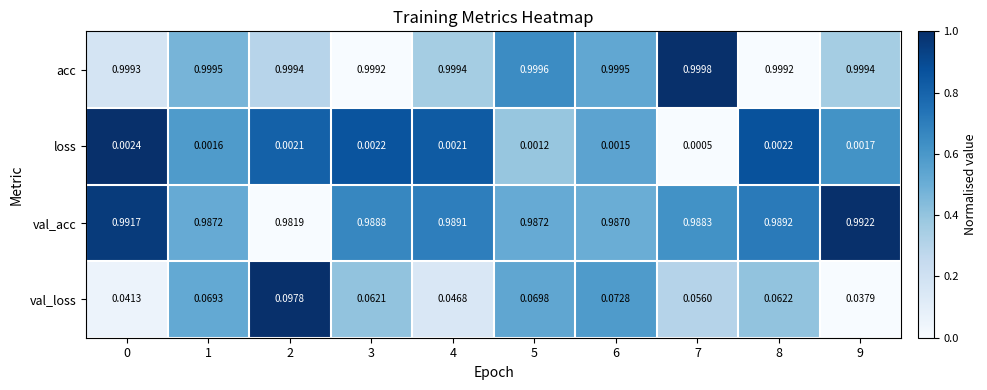

Which series has the widest spread of values?

val_loss